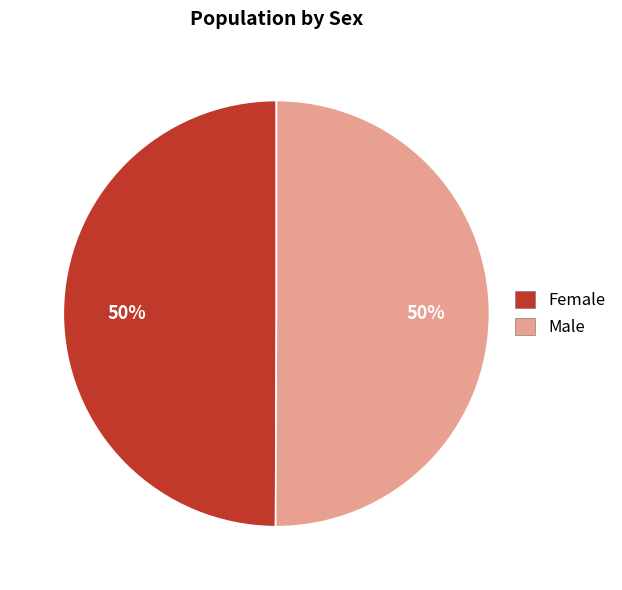

How many segments does this pie chart have?

2